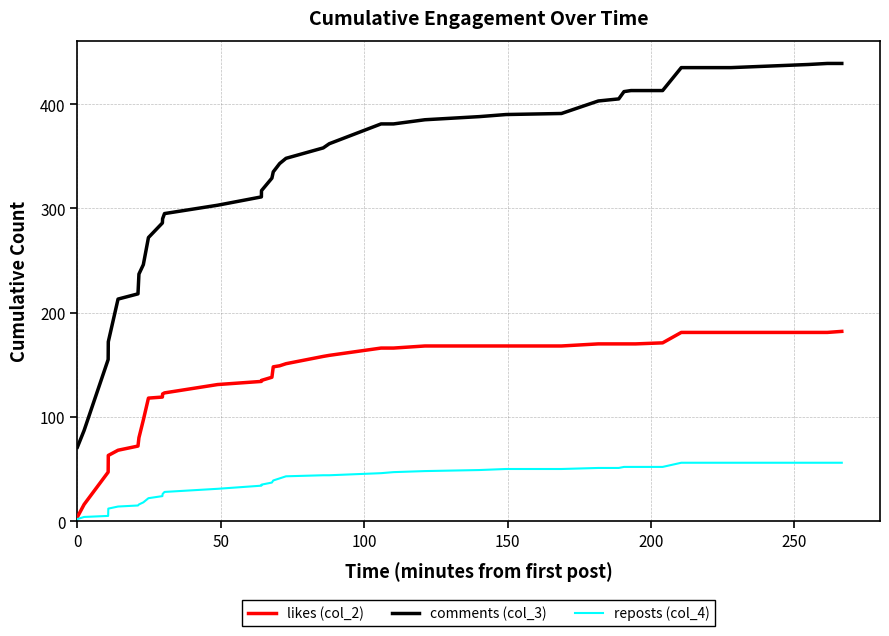

What is the maximum value shown in the chart?

439